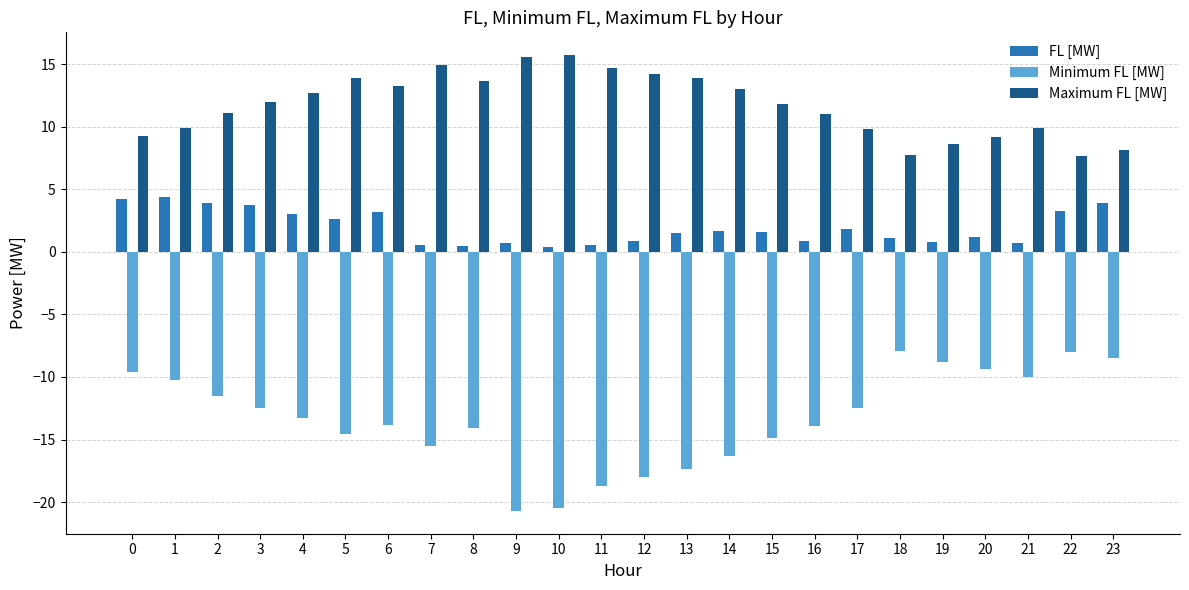

Is the value of FL [MW] at 8 greater than the value of Minimum FL [MW] at 12?

Yes